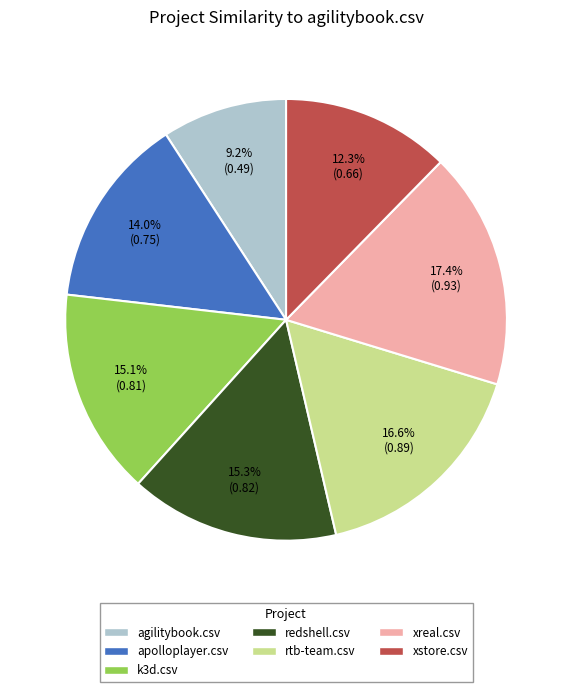

To the nearest percent, what percentage of the pie is xstore.csv?

12%